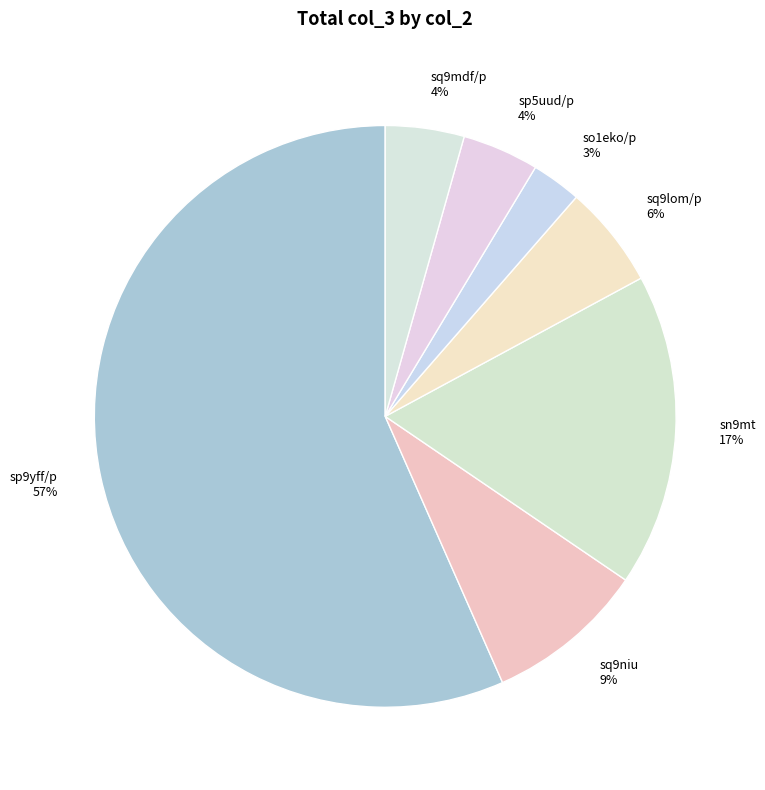

To the nearest percent, what is the difference between the sq9lom/p and so1eko/p slice percentages?

3%